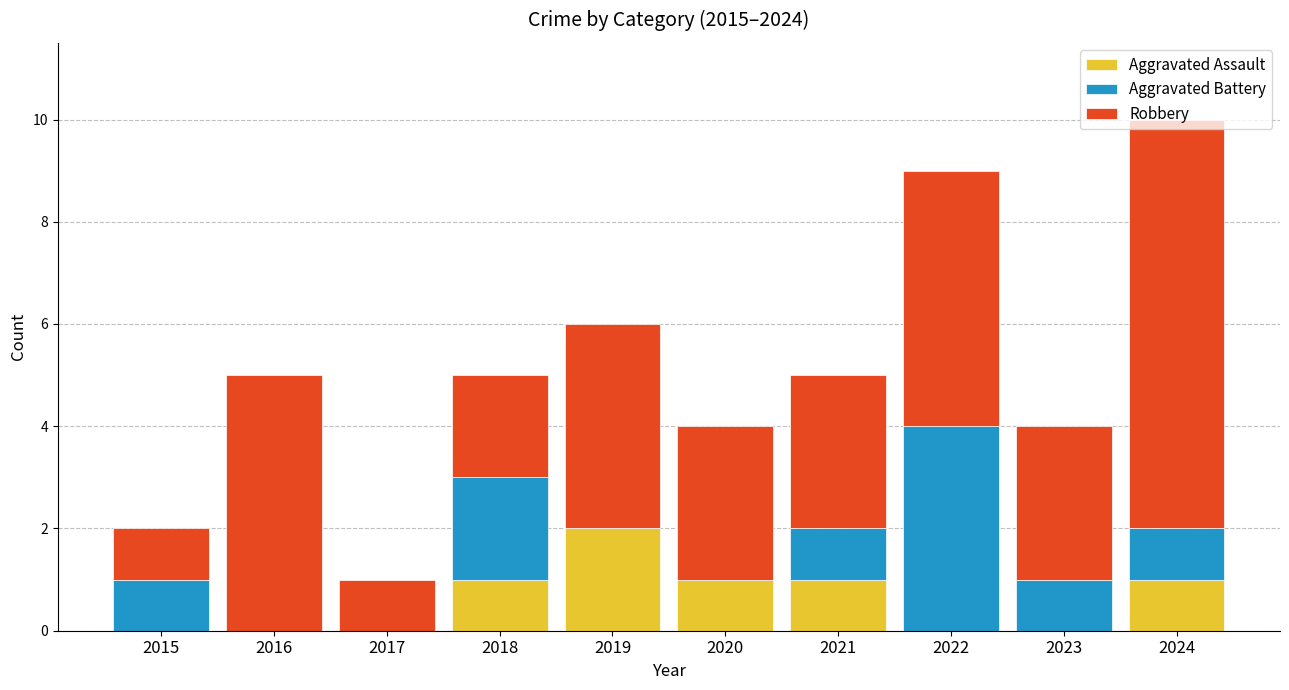

The value of Aggravated Assault at 2023 is -1. True or false?

False